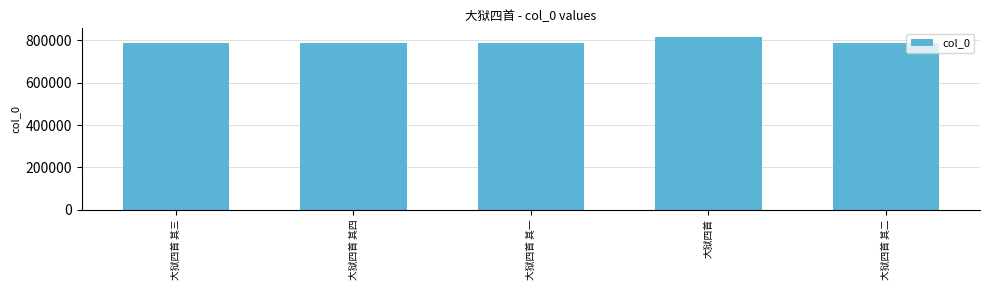

The chart shows a value of 235670 at 大狱四首 其三. True or false?

False